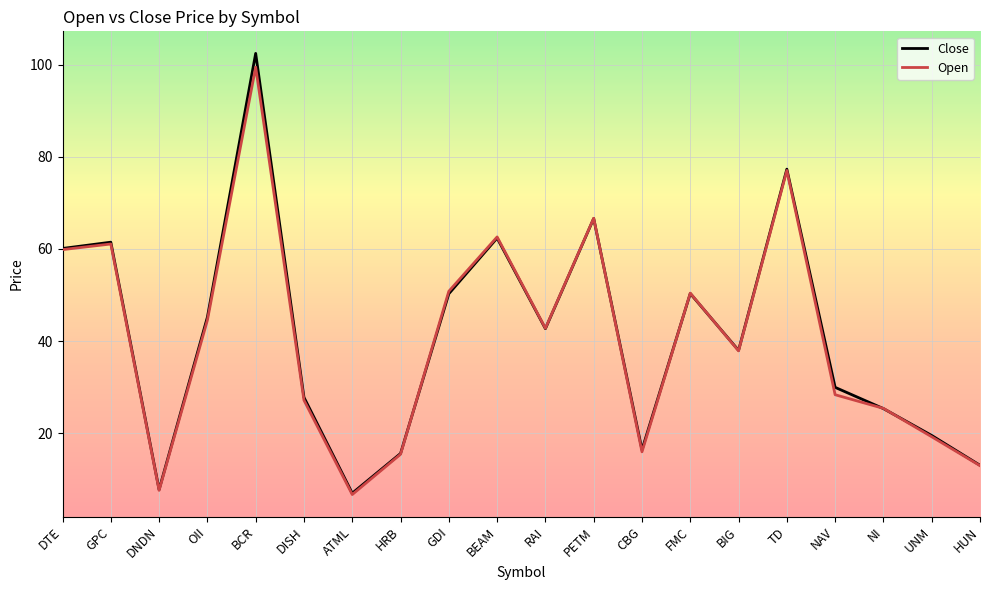

What value does the Close series have at BEAM?

62.4